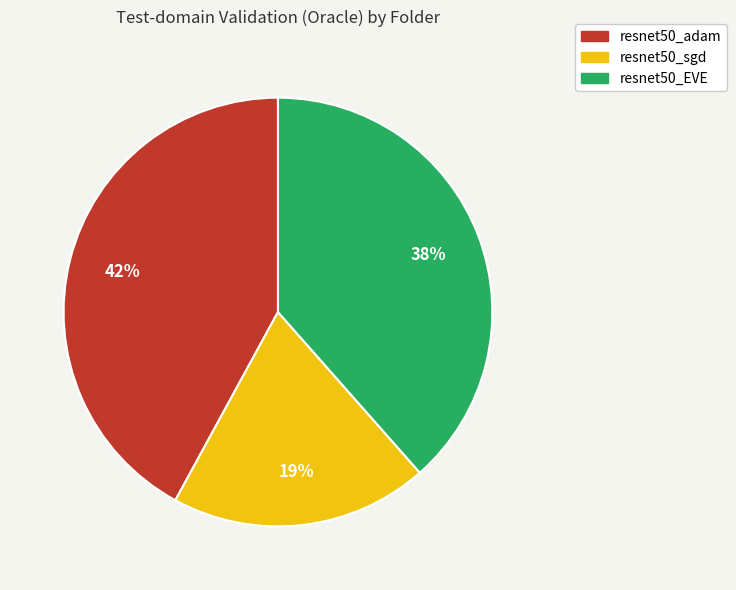

Is there a majority slice in this chart?

No